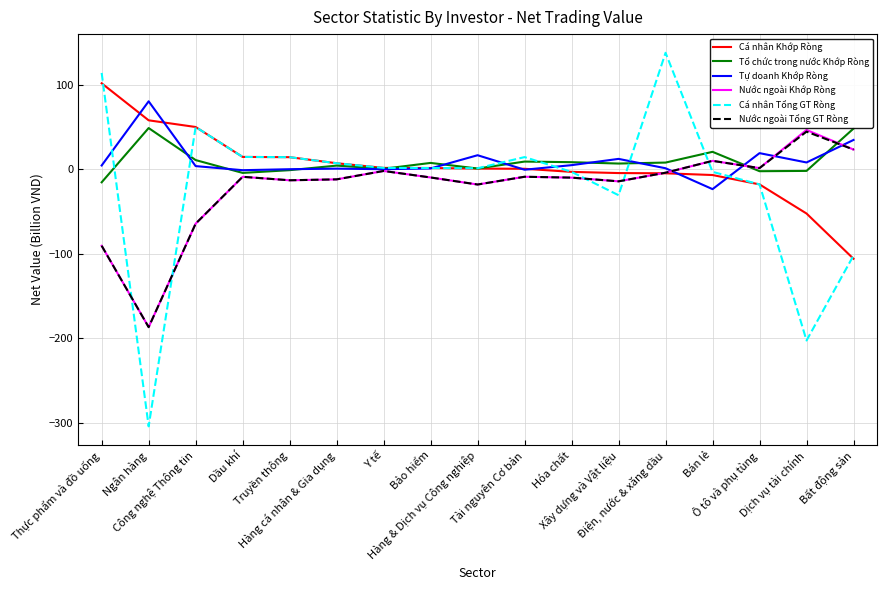

What are all the series names shown in the legend?

Cá nhân Khớp Ròng, Tổ chức trong nước Khớp Ròng, Tự doanh Khớp Ròng, Nước ngoài Khớp Ròng, Cá nhân Tổng GT Ròng, Nước ngoài Tổng GT Ròng